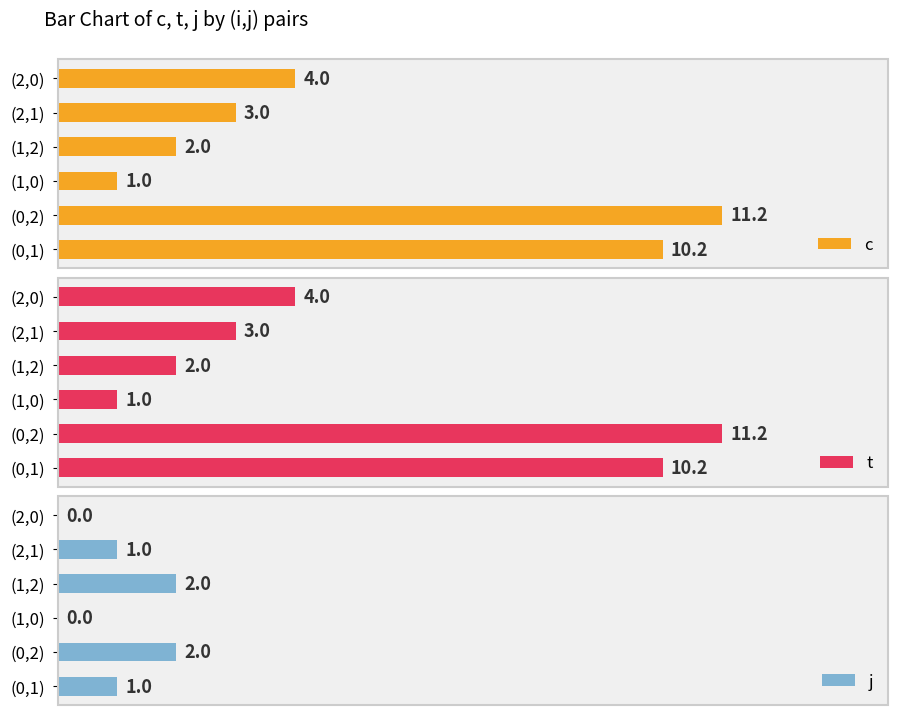

Rank the categories by t value from lowest to highest.

(1,0), (1,2), (2,1), (2,0), (0,1), (0,2)